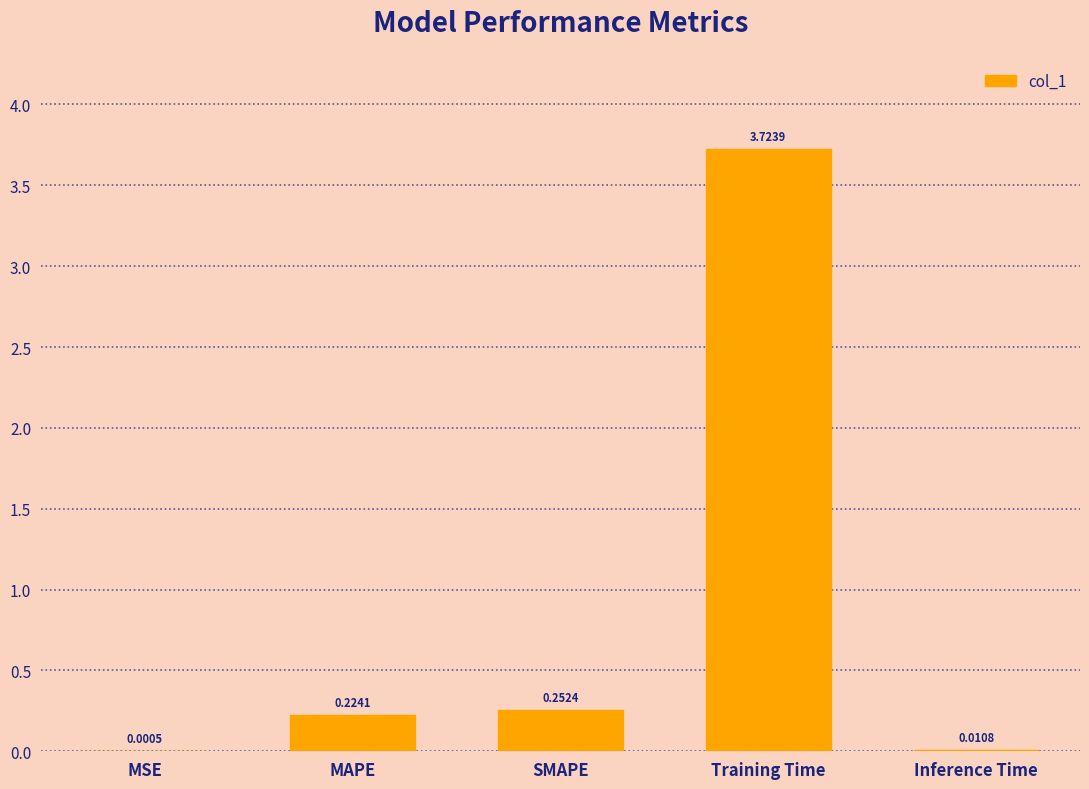

Where is the data nearest to the value 1?

SMAPE